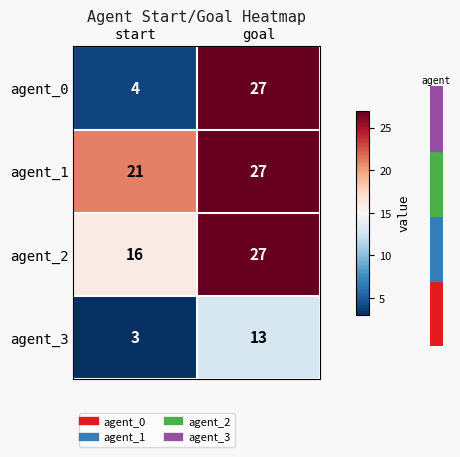

What is the total value across all series at start?

44